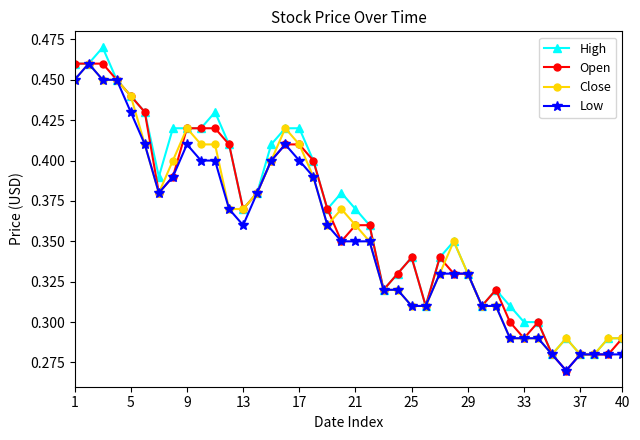

Count the Open values in the range 0 to 1.

40